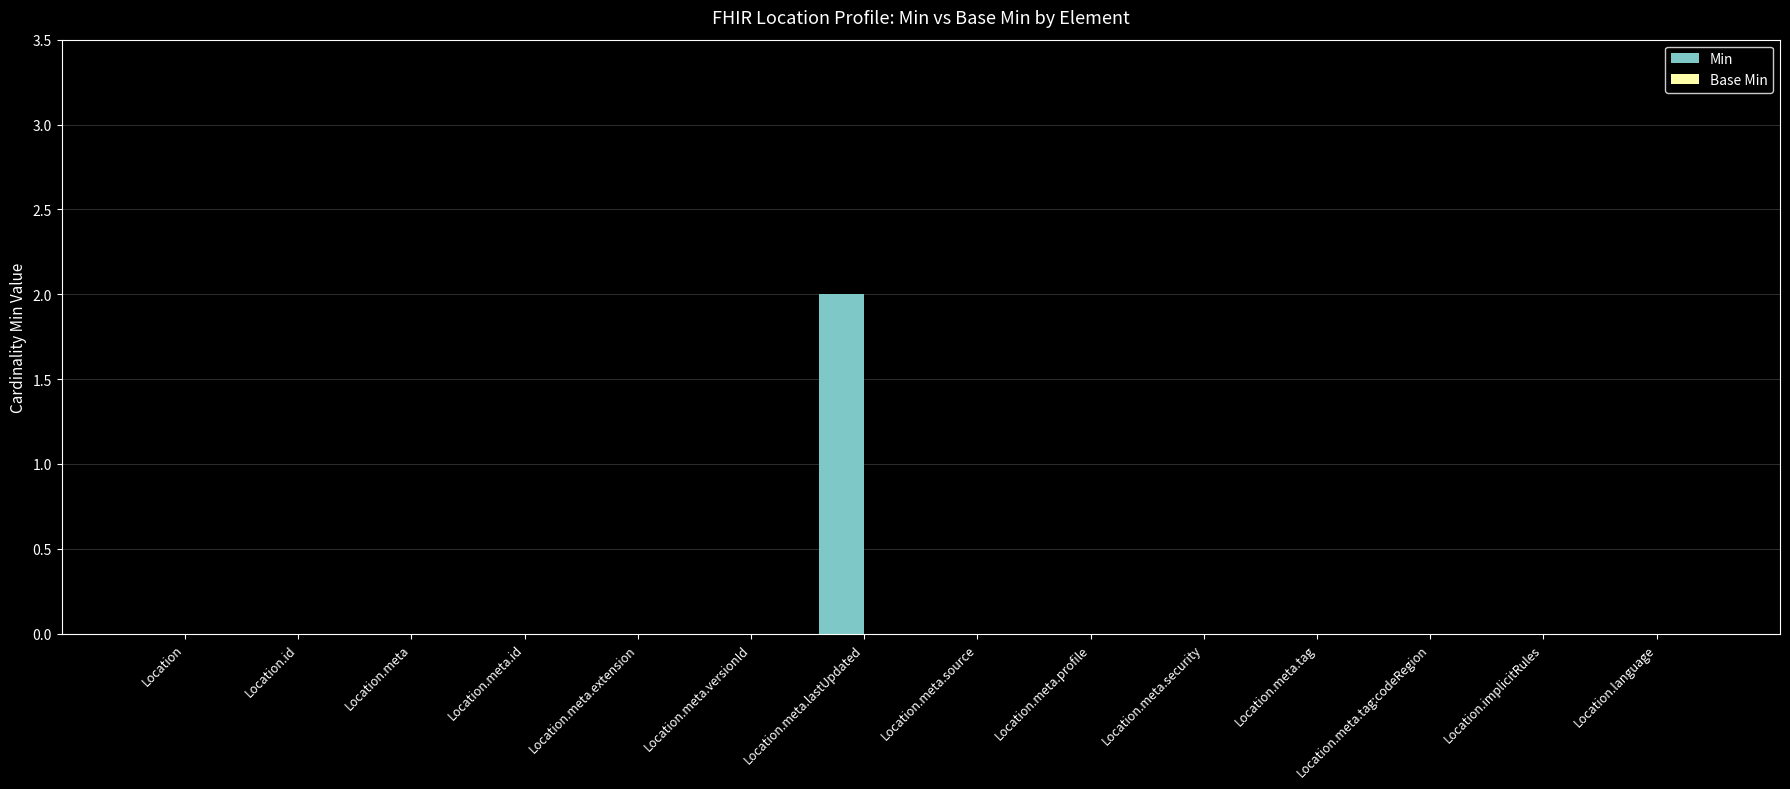

Which category has the highest value across all series?

Location.meta.lastUpdated